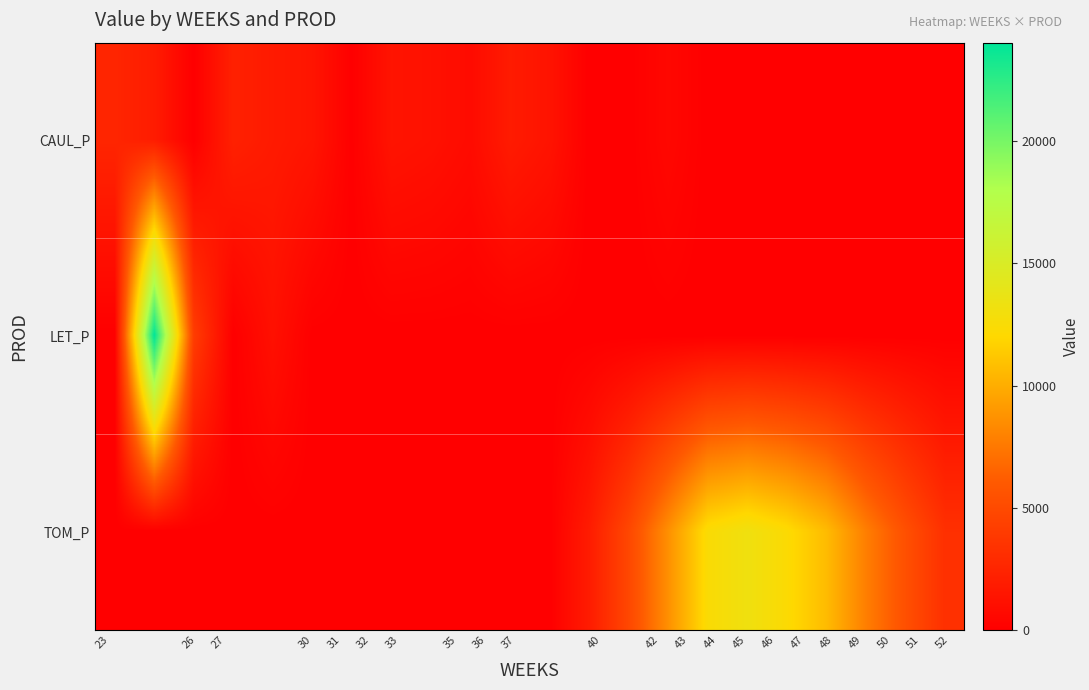

At how many categories does at least one series exceed 5452?

7